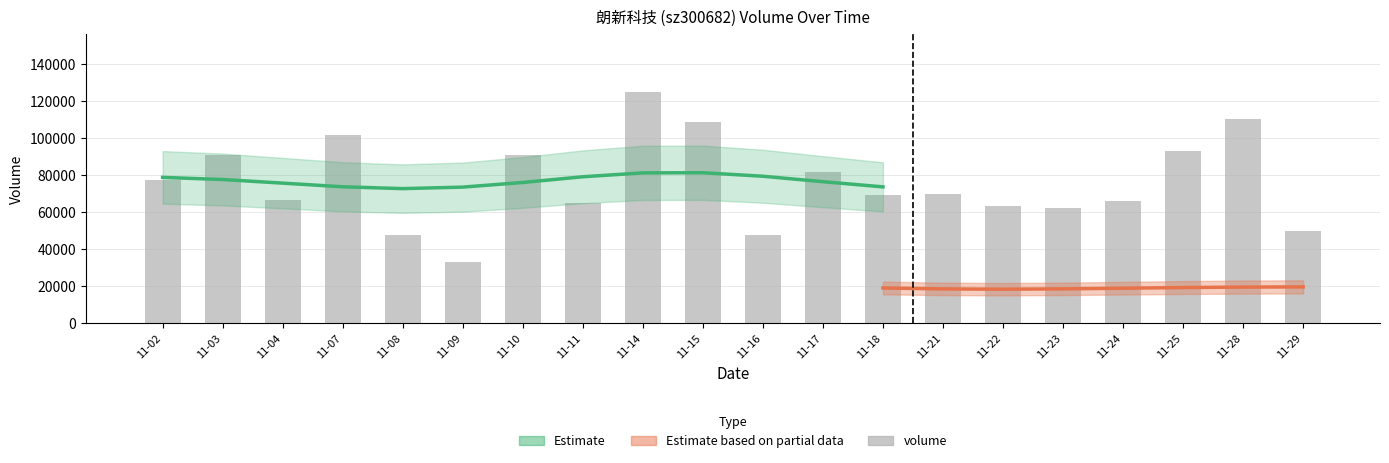

What is the greatest value displayed?

125147